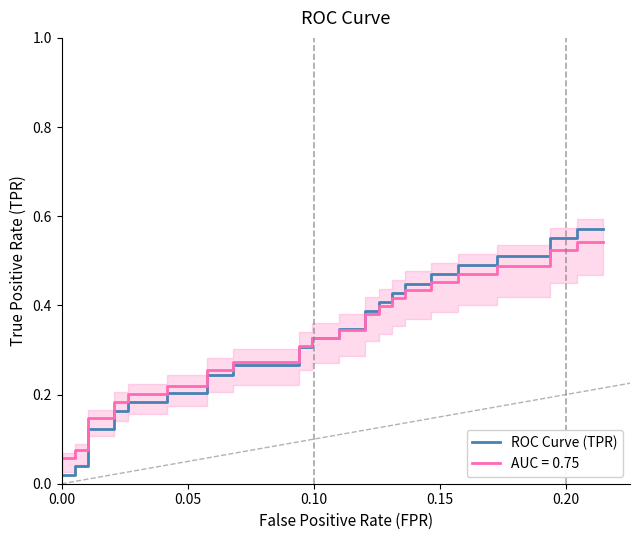

What is the maximum value shown in the chart?

0.6